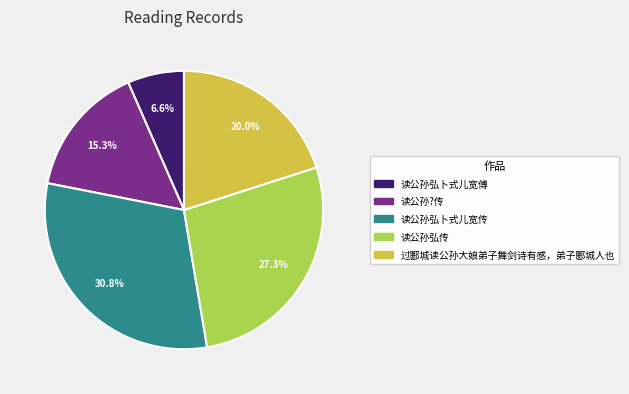

What is the ratio of the value at 读公孙?传 to the value at 读公孙弘传?

0.6